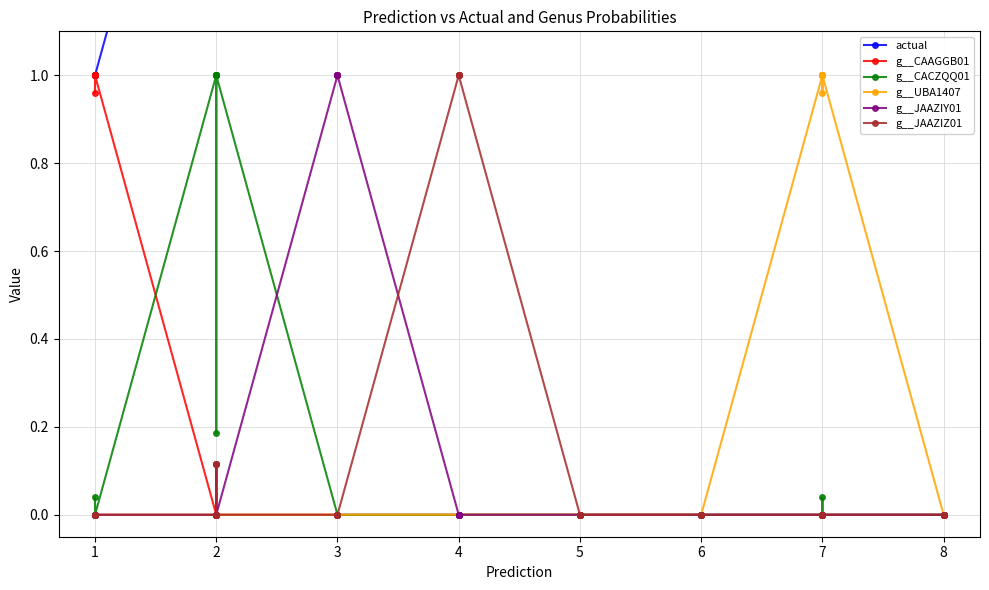

Count the number of data series in this chart.

6